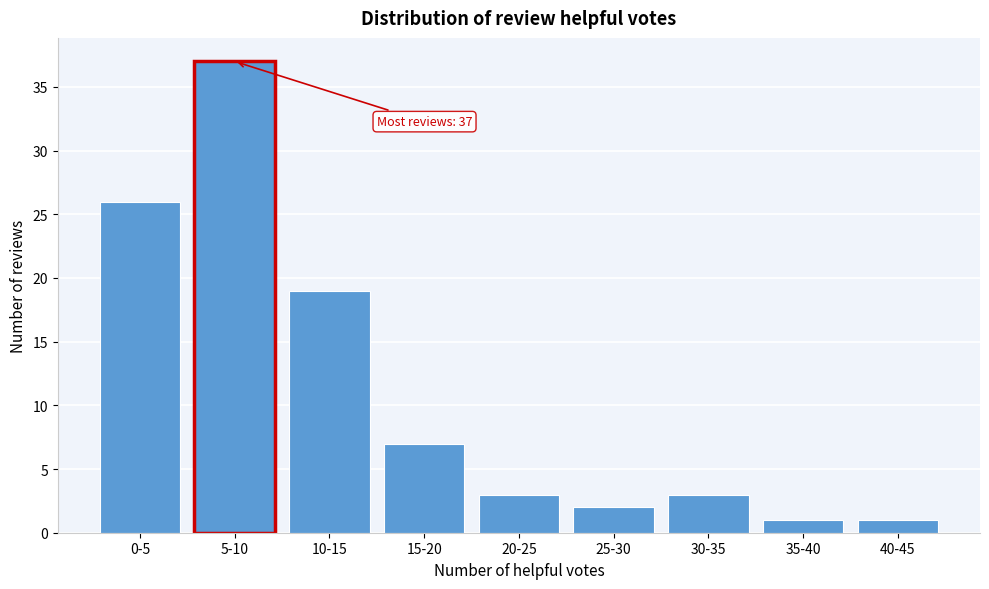

Reading right to left, list all the values displayed in this chart.

40-45=1	35-40=1	30-35=3	25-30=2	20-25=3	15-20=7	10-15=19	5-10=37	0-5=26